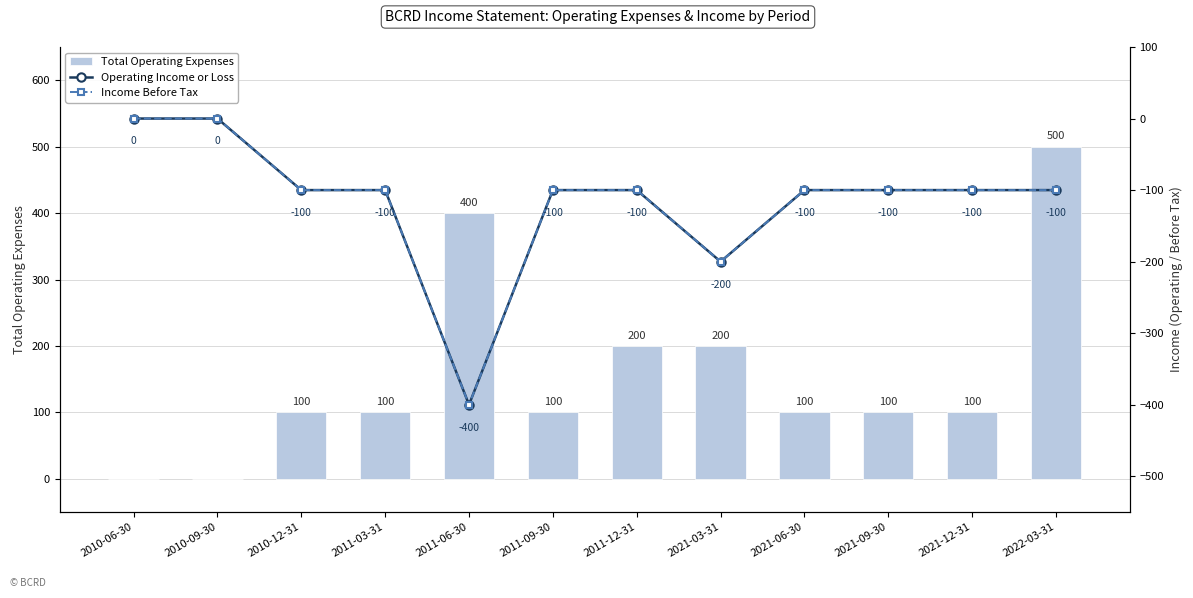

Which has a higher value, 2011-12-31 or 2021-06-30?

2011-12-31